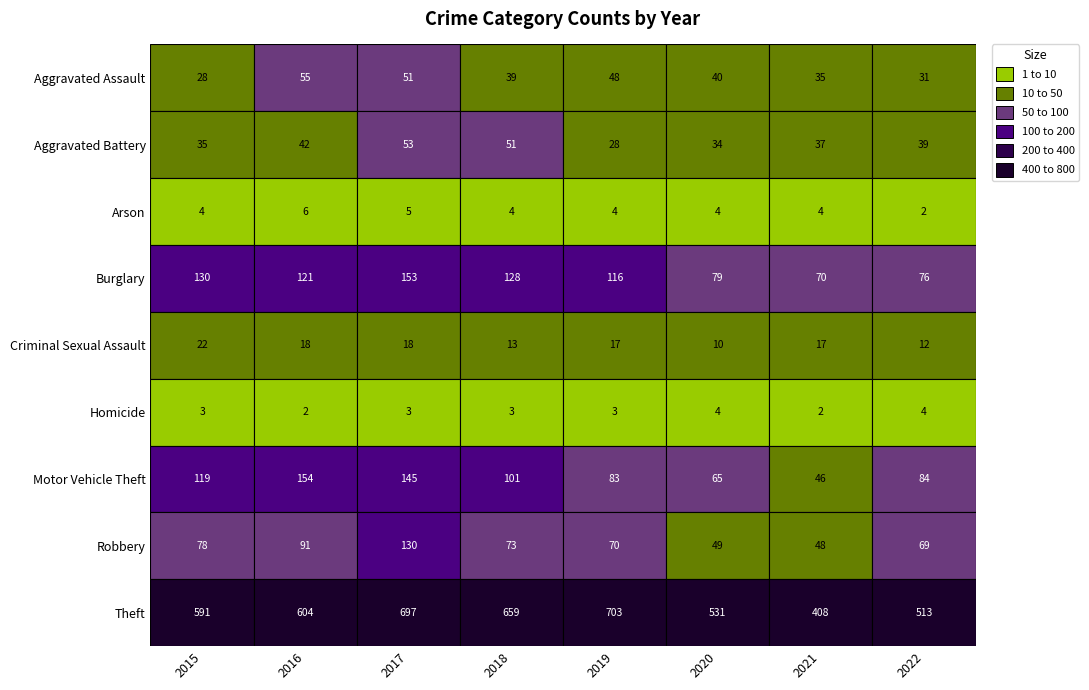

What is the total value across all series at 3?

1071